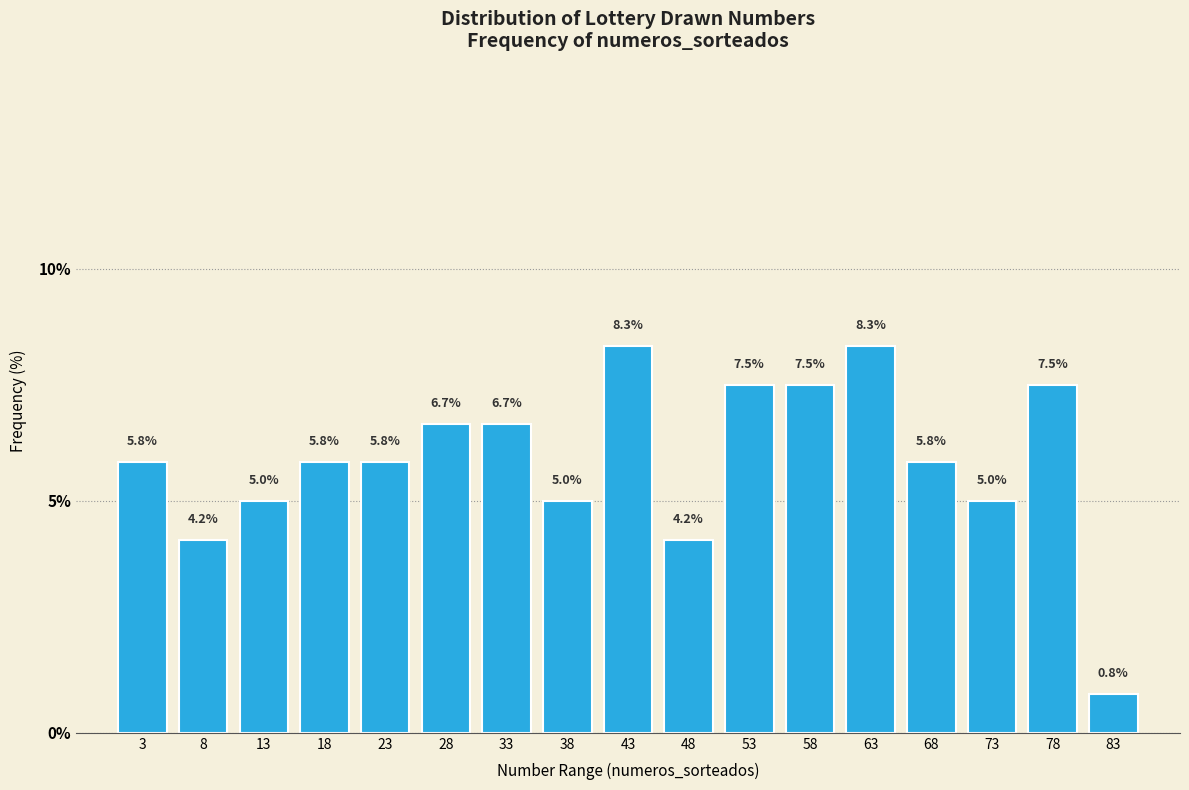

Reading left to right, transcribe this chart: for each bar, give the range it covers on the x-axis and its height.

1 to 6: 5.8
6 to 11: 4.2
11 to 16: 5.0
16 to 21: 5.8
21 to 26: 5.8
26 to 31: 6.7
31 to 36: 6.7
36 to 41: 5.0
41 to 46: 8.3
46 to 51: 4.2
51 to 56: 7.5
56 to 61: 7.5
61 to 66: 8.3
66 to 71: 5.8
71 to 76: 5.0
76 to 81: 7.5
81 to 86: 0.8